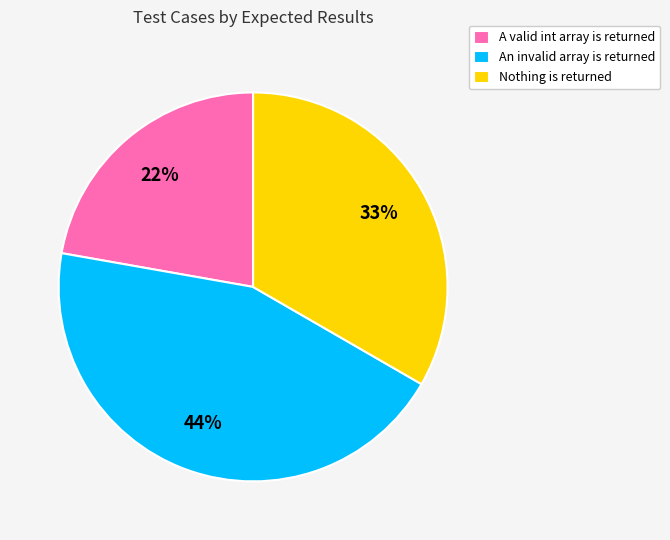

To the nearest percent, what is the combined percentage of An invalid array is returned and Nothing is returned?

78%